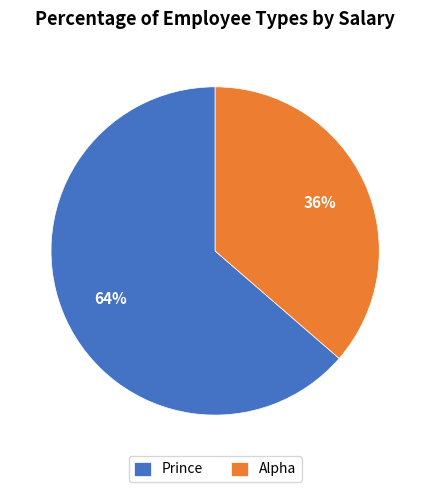

Combined, do Alpha and Prince account for over 50%?

Yes